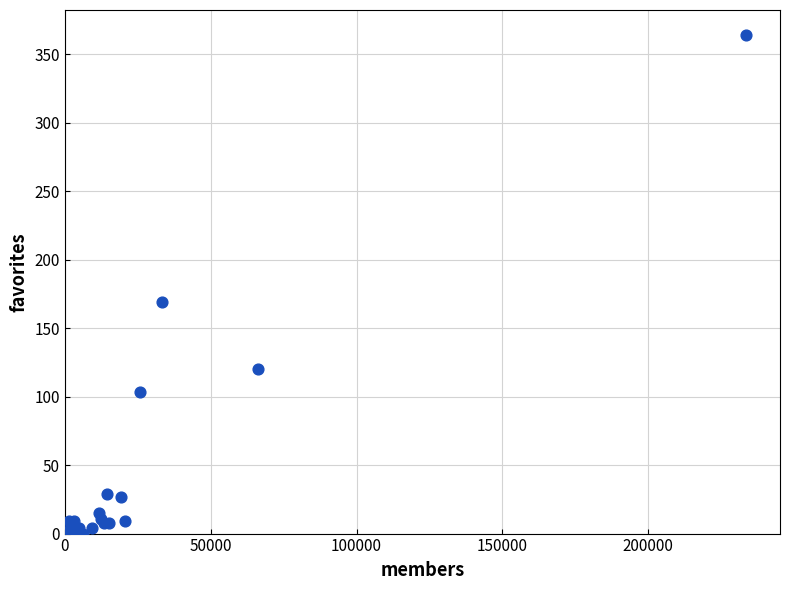

What Y value in the scatter plot is closest to 182?

169